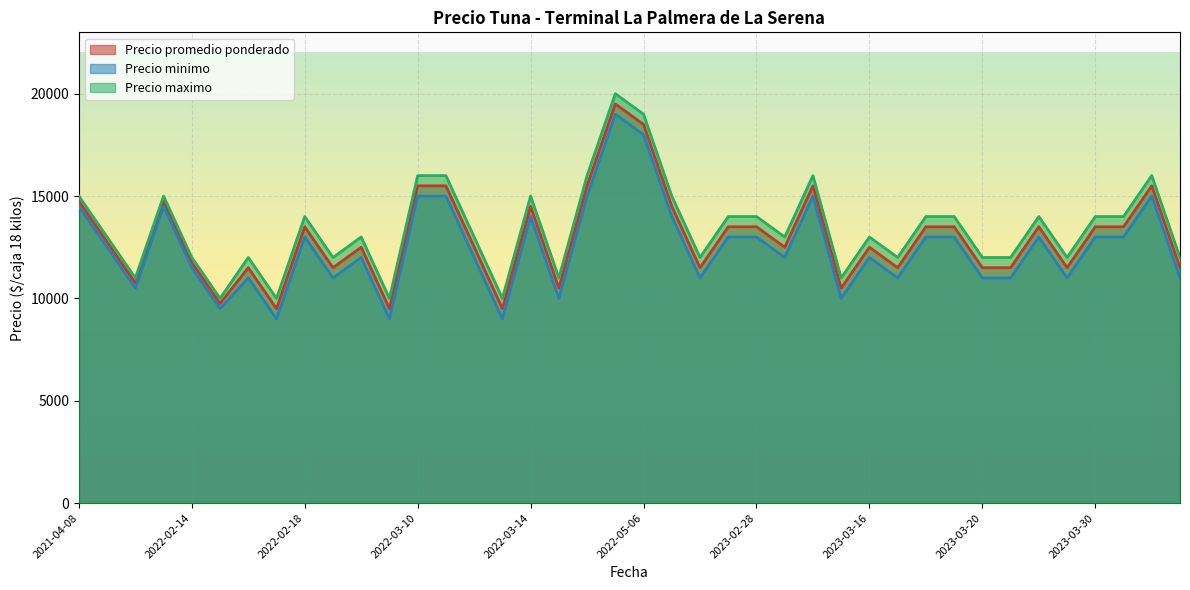

What is the difference between the Precio minimo values at 2022-05-06 and 2022-05-04?

1000